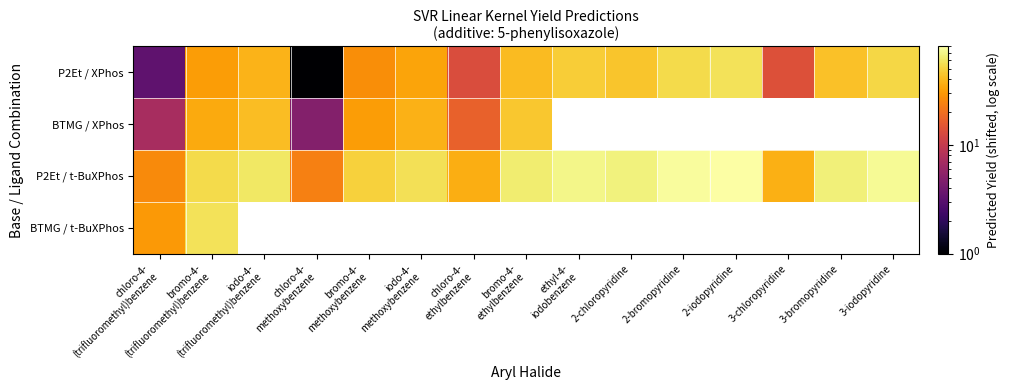

At which category is the sum across all series the highest?

bromo-4-
(trifluoromethyl)benzene